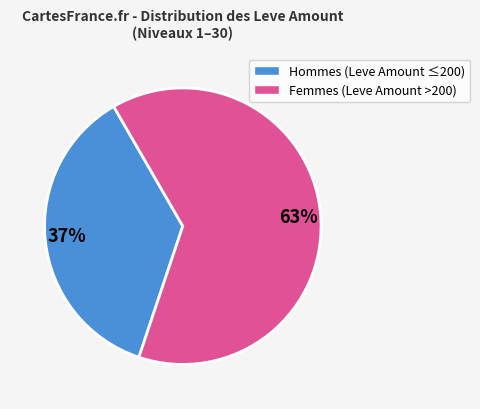

Is there a majority slice in this chart?

Yes